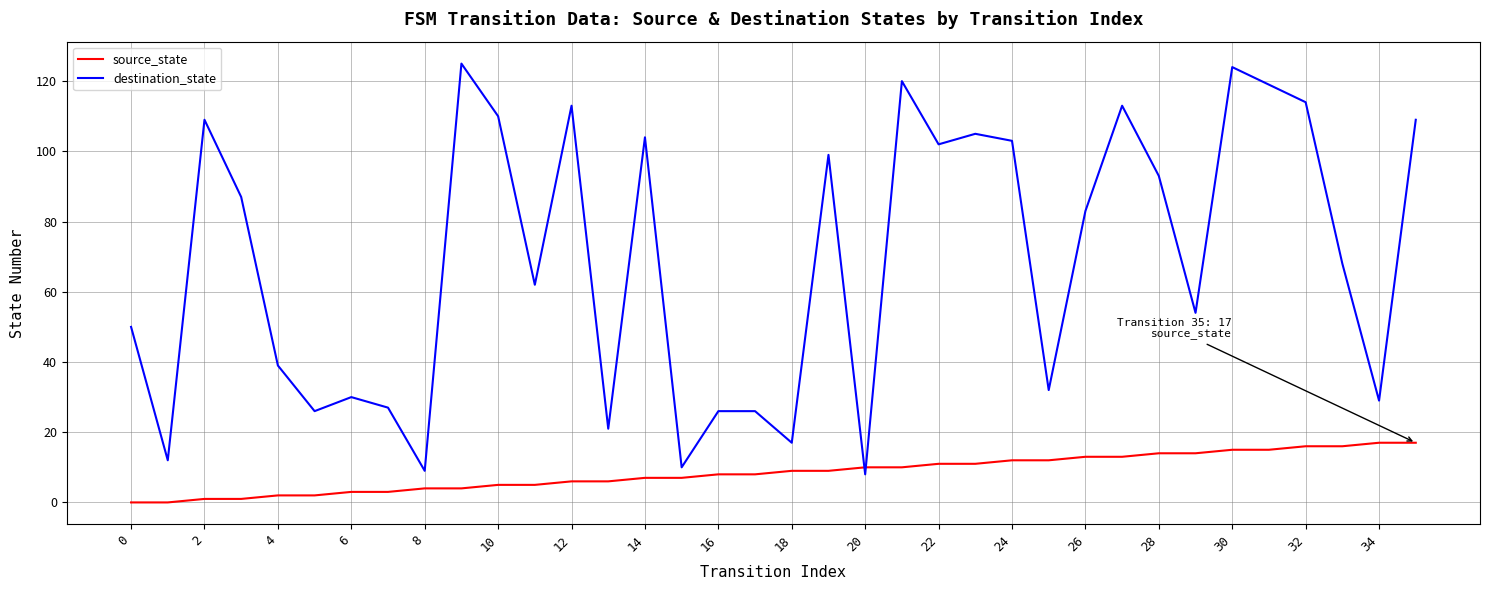

Count the number of categories in the chart.

36